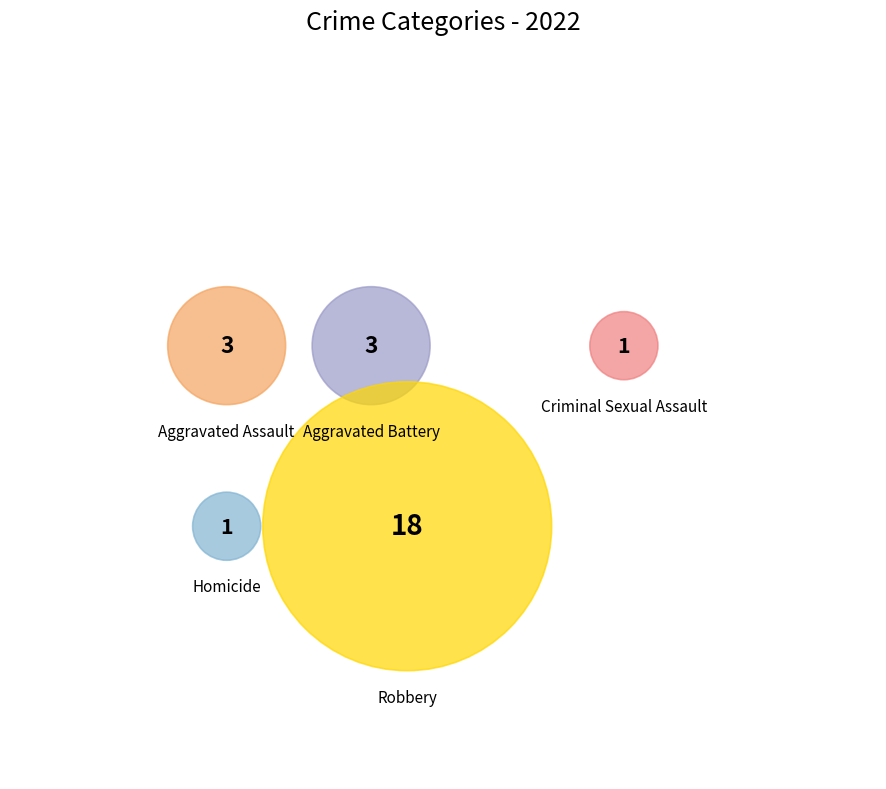

How many slices are in this pie chart?

5